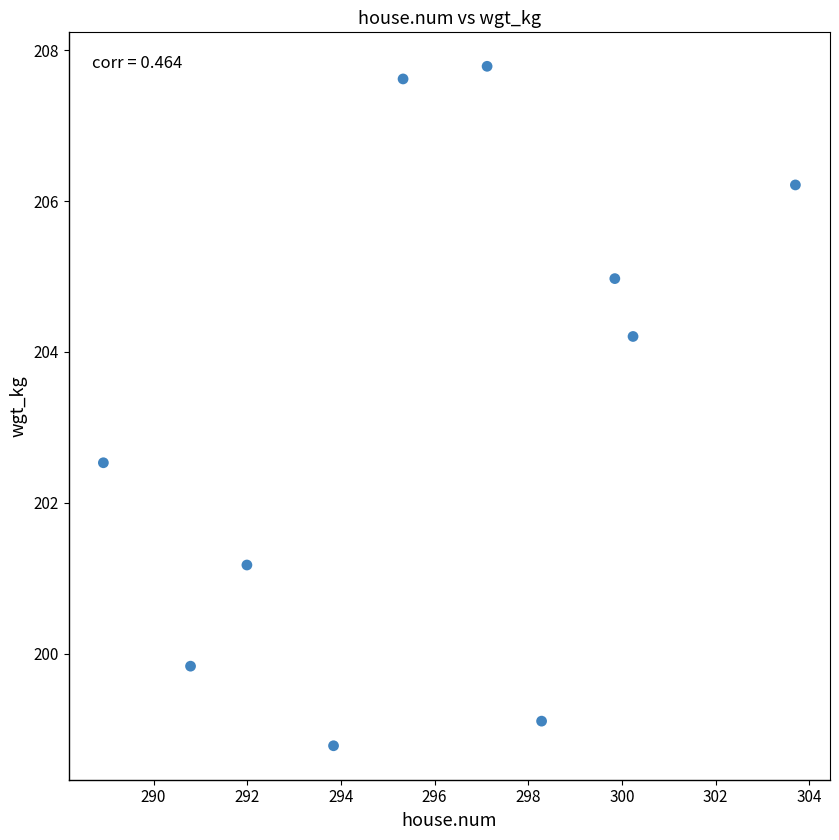

What is the average X value?

296.0